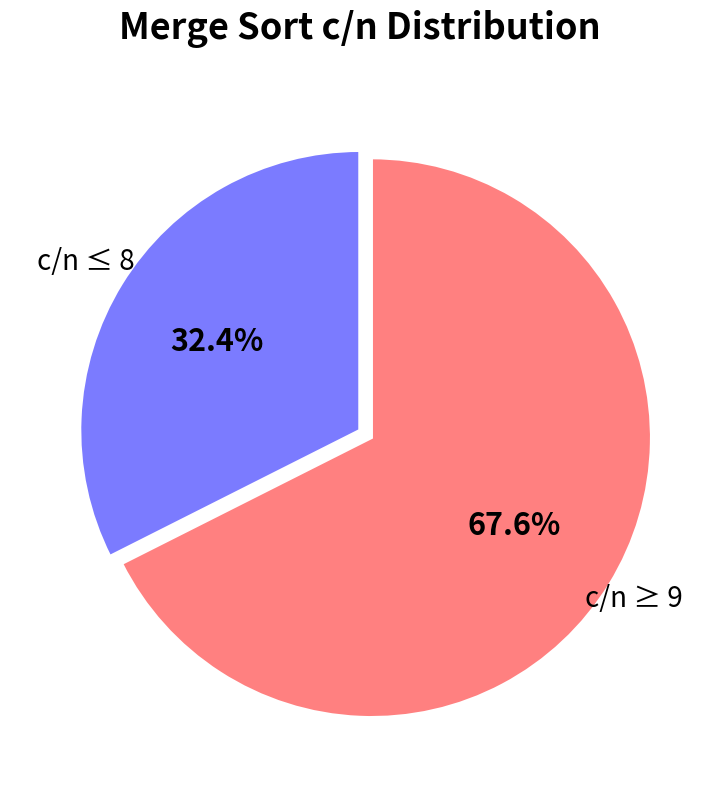

Does any single category account for the majority?

Yes